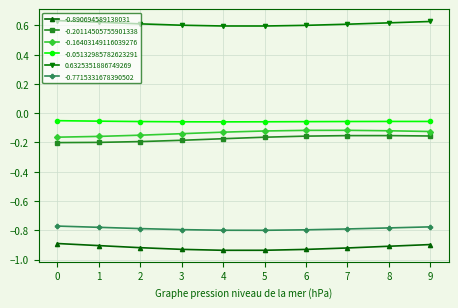

What is the difference between the highest and lowest values at 0?

1.5